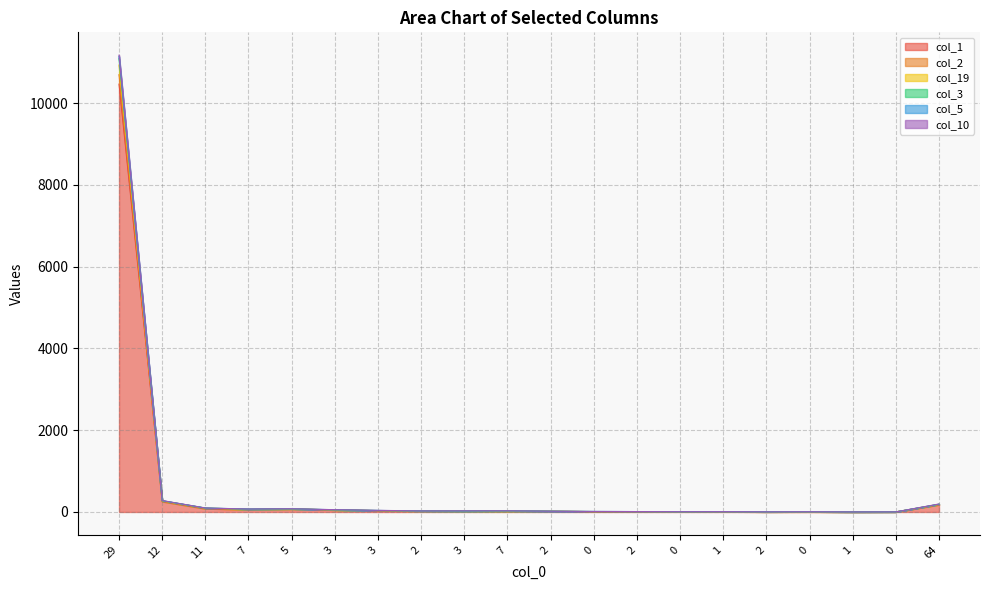

Does the chart display data point markers on the line(s)?

No